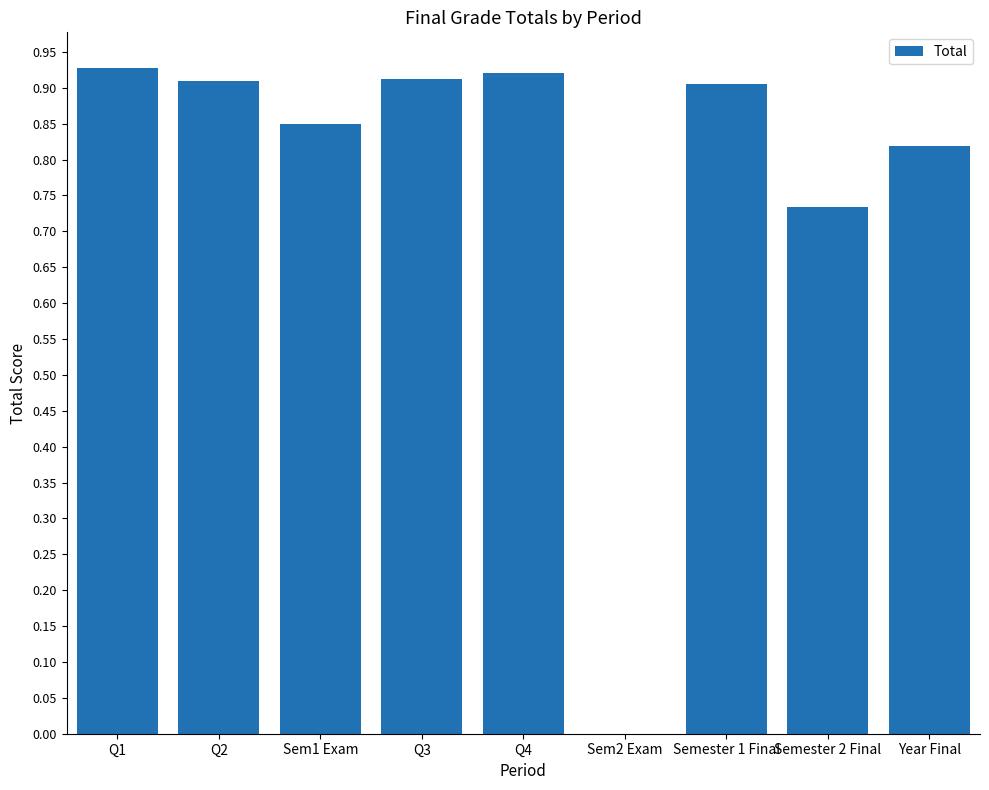

Is it true that the value at Semester 1 Final is 0.5?

False